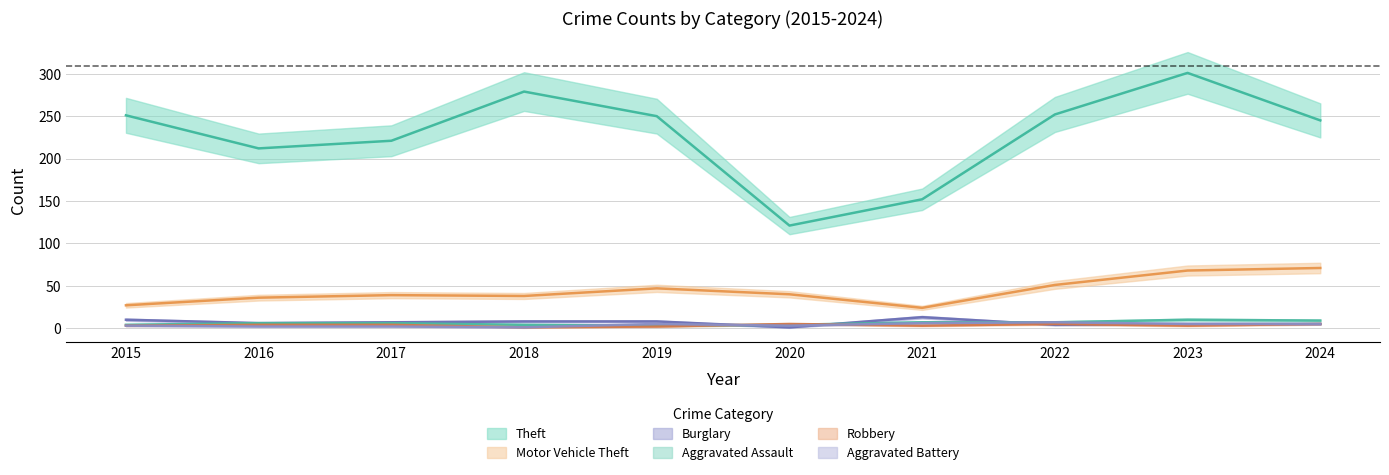

Reading right to left, extract all data points from this chart.

Theft: 245	301	252	152	121	250	279	221	212	251
Motor Vehicle Theft: 71	68	51	24	40	47	38	39	36	27
Burglary: 5	5	4	13	1	8	8	7	6	10
Aggravated Assault: 9	10	7	7	4	3	4	6	6	4
Robbery: 5	3	5	3	5	2	1	4	4	3
Aggravated Battery: 5	5	7	6	3	5	1	2	2	3